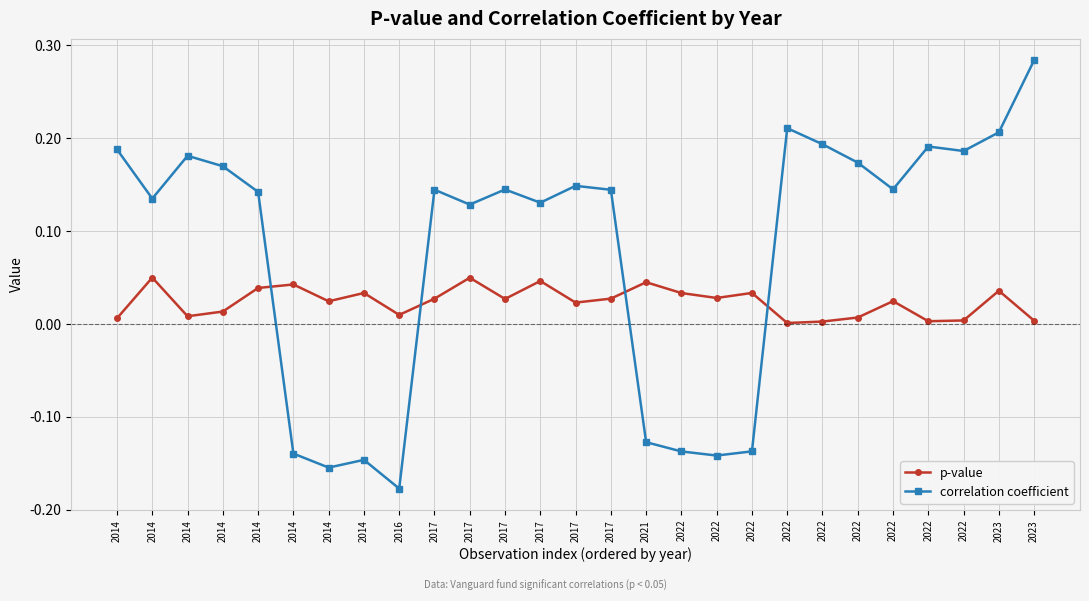

How many lines are shown in the chart?

2